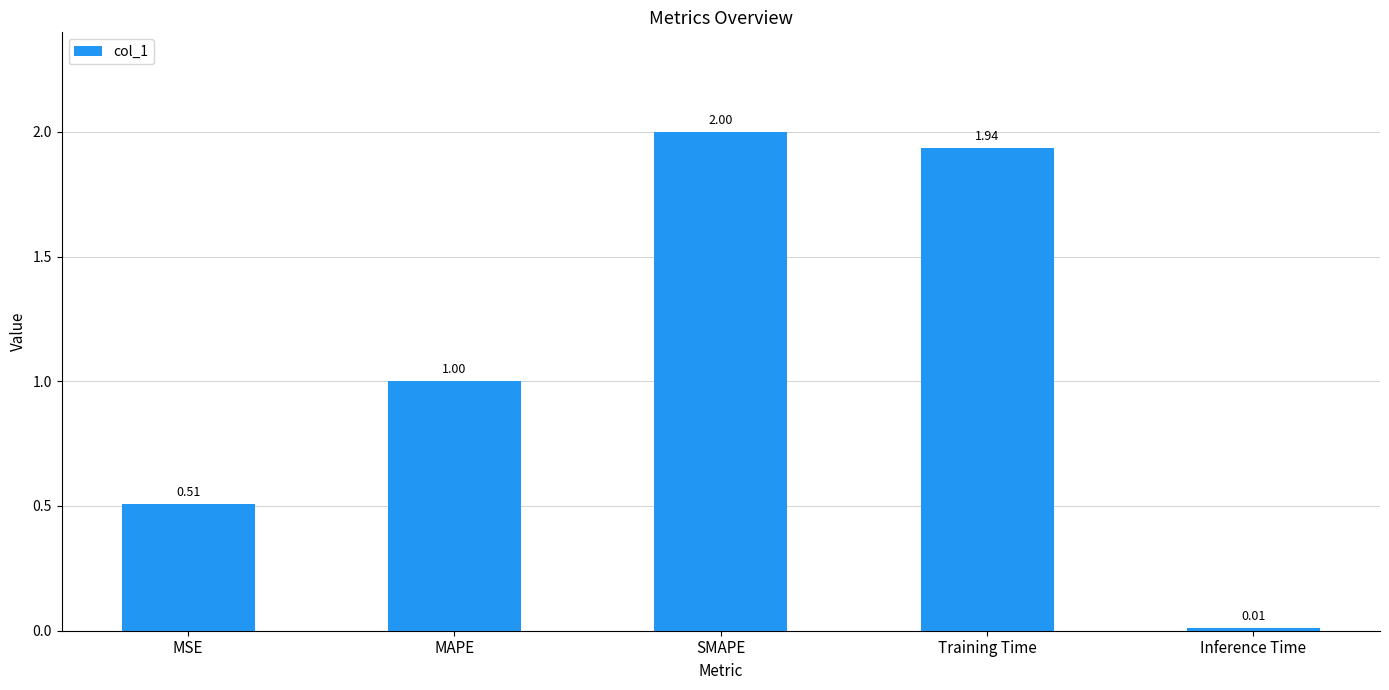

What is the change in value from Training Time to Inference Time?

-1.9